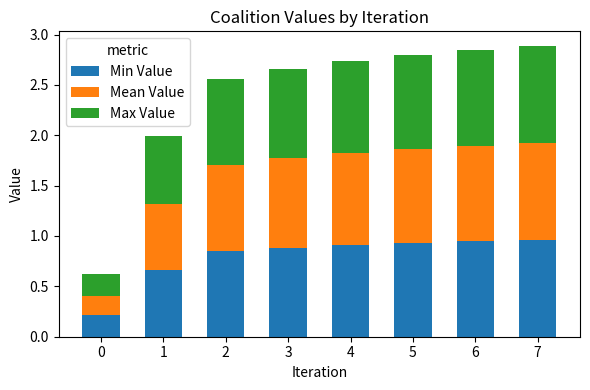

What is the sum of all Min Value values?

6.4